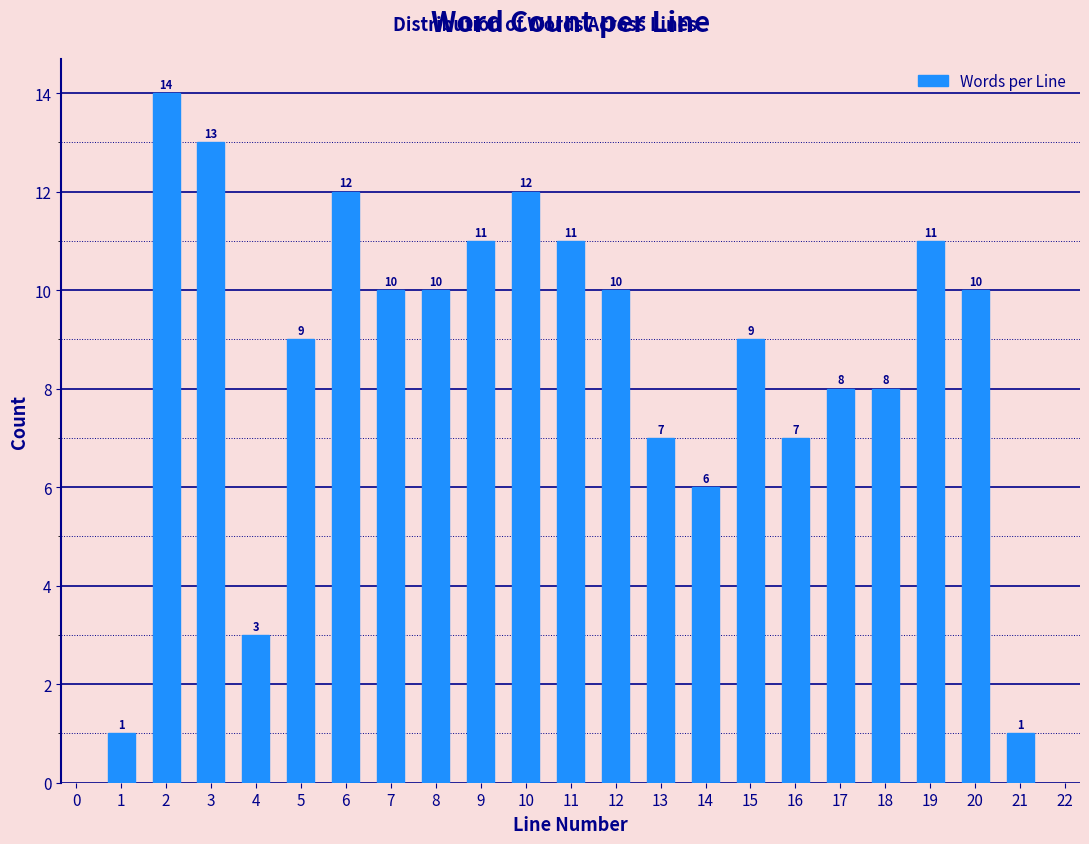

Reading right to left, what are all the values shown in this chart?

21=1	20=10	19=11	18=8	17=8	16=7	15=9	14=6	13=7	12=10	11=11	10=12	9=11	8=10	7=10	6=12	5=9	4=3	3=13	2=14	1=1